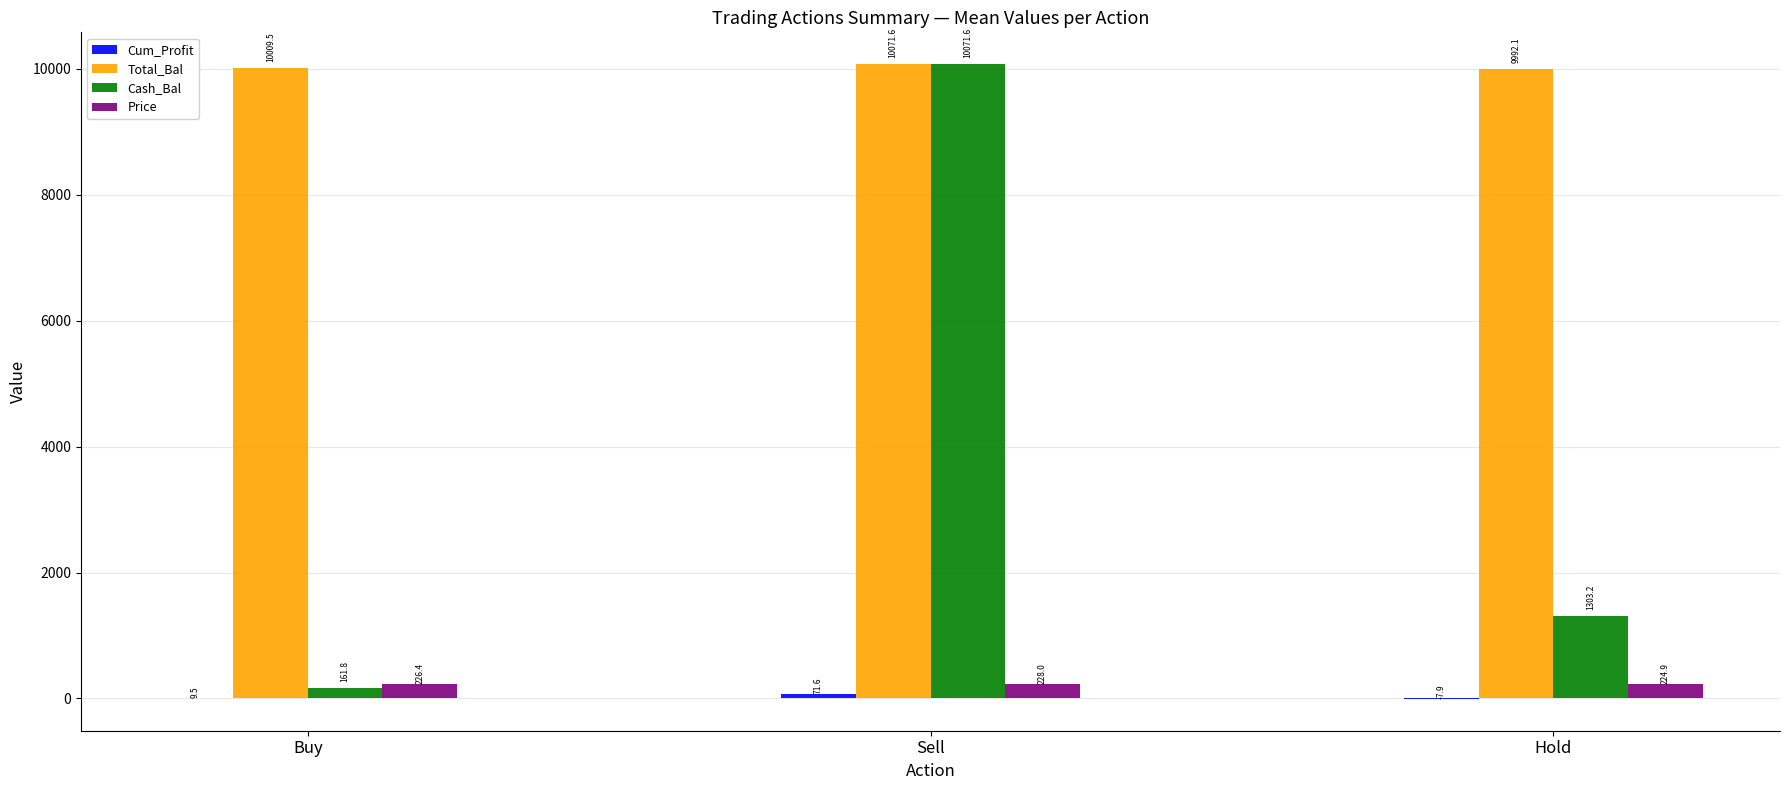

Which series changed the most between Buy and Sell?

Cash_Bal